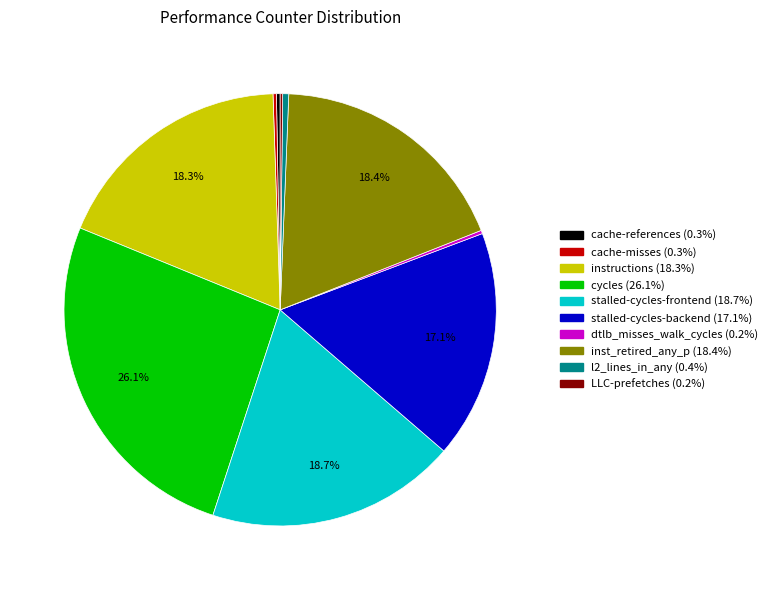

Which slice is the largest?

cycles